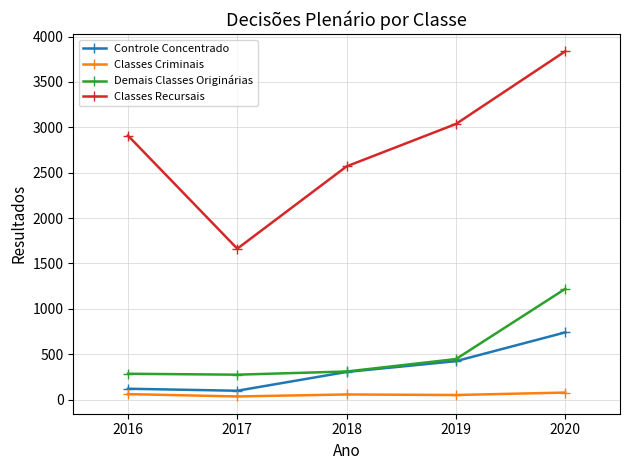

What is the difference between the second highest and second lowest values in the Classes Criminais series?

10